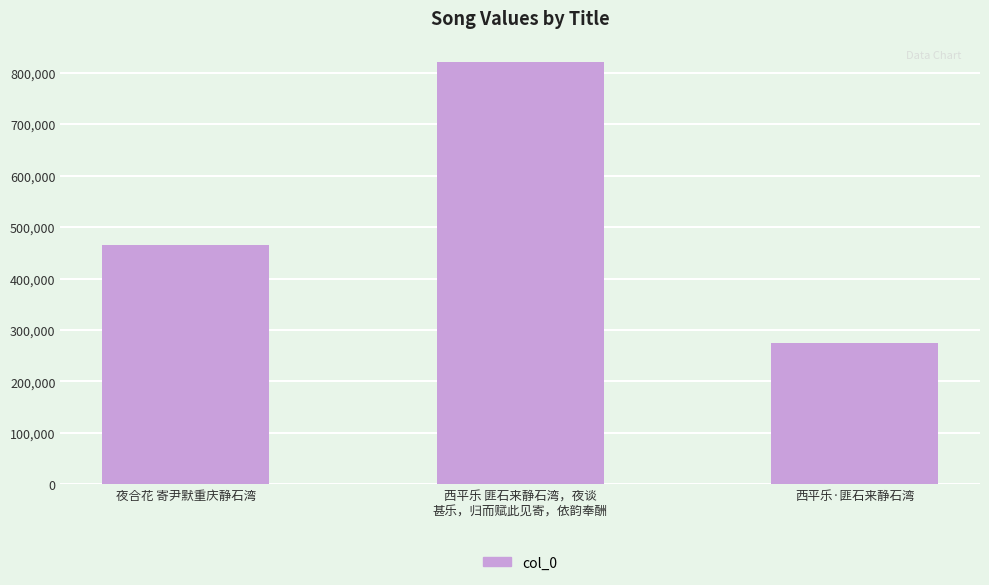

What is the greatest value displayed?

821171